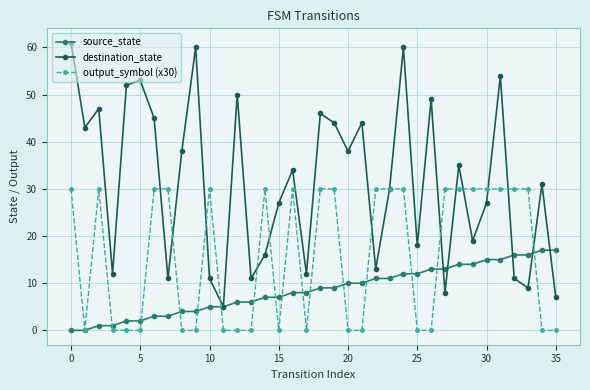

Which series has the widest spread of values?

destination_state